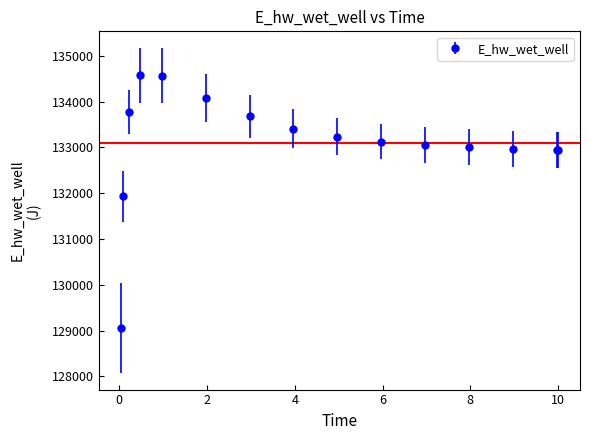

What is the value of the 6th point from the left?

134083.0